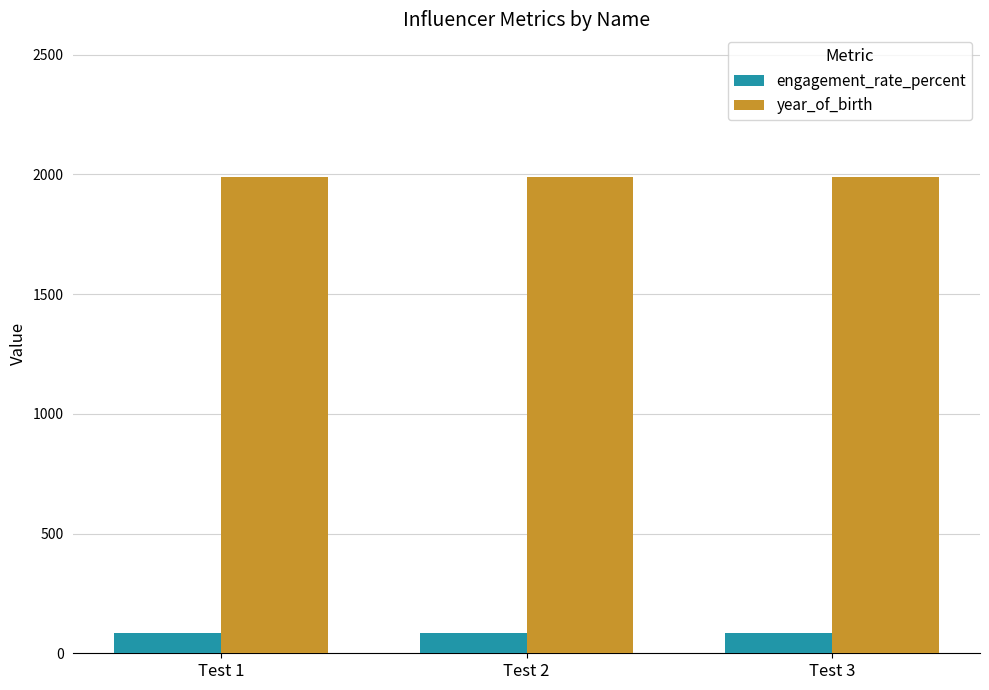

List the series in order of their peak value, highest first.

year_of_birth, engagement_rate_percent